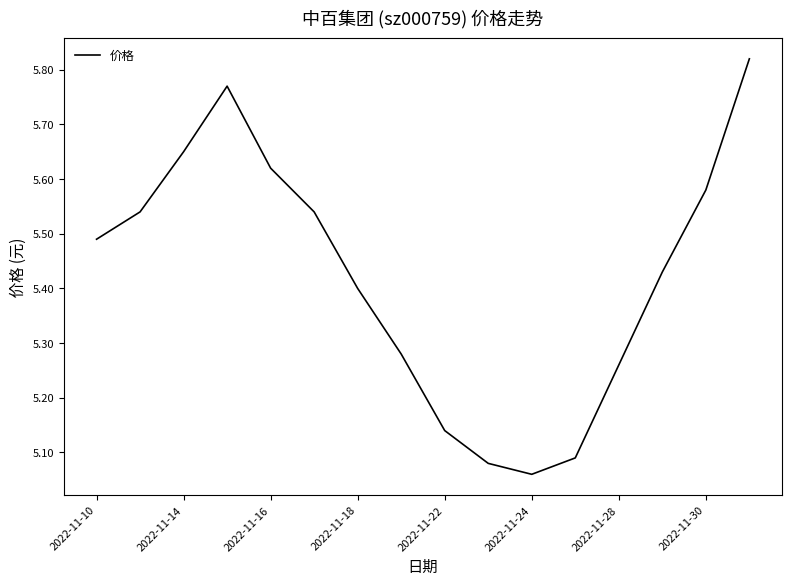

What is the difference between the maximum and minimum values?

0.8